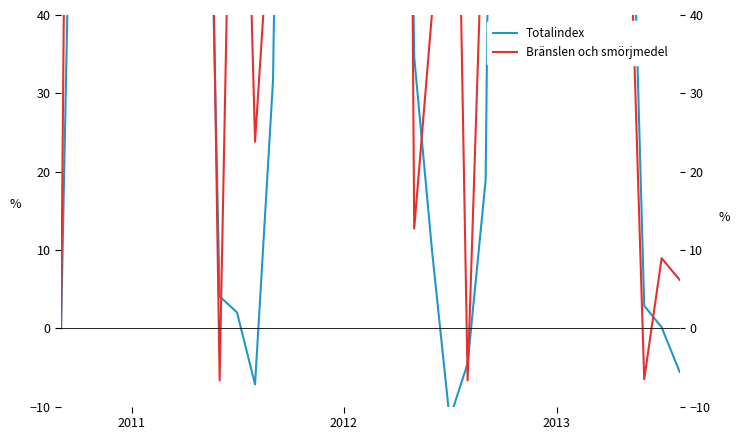

True or false: Totalindex has more than 2 interior local peaks.

True